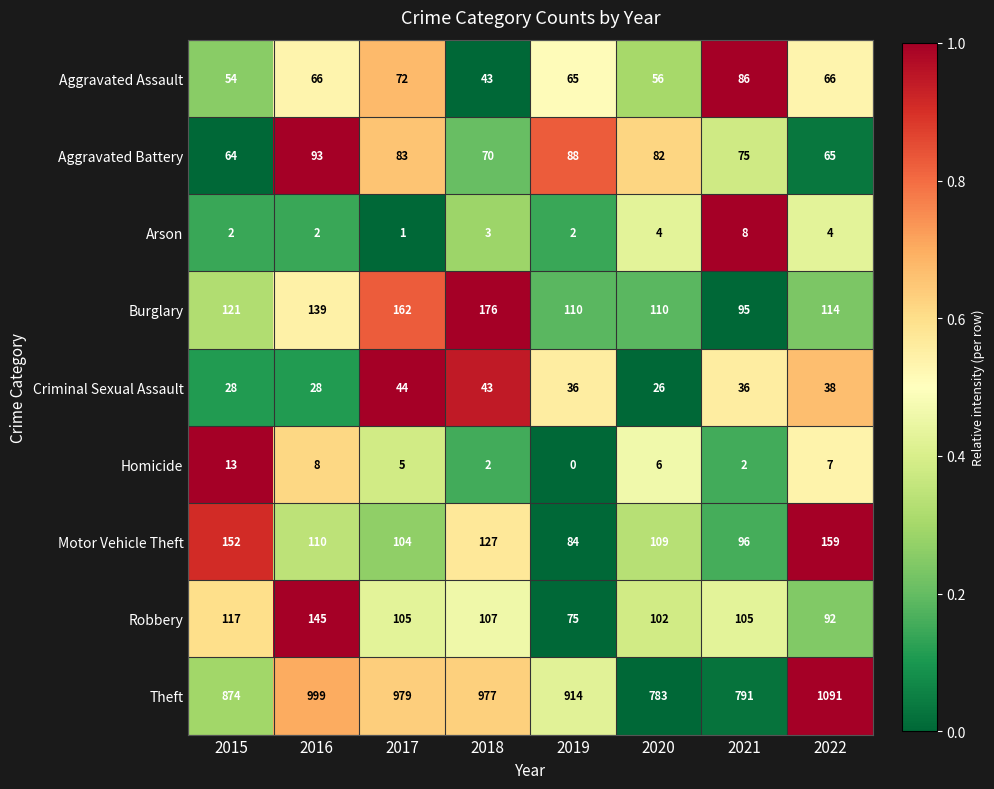

At 2015, list the series in order from largest to smallest.

Theft, Motor Vehicle Theft, Burglary, Robbery, Aggravated Battery, Aggravated Assault, Criminal Sexual Assault, Homicide, Arson